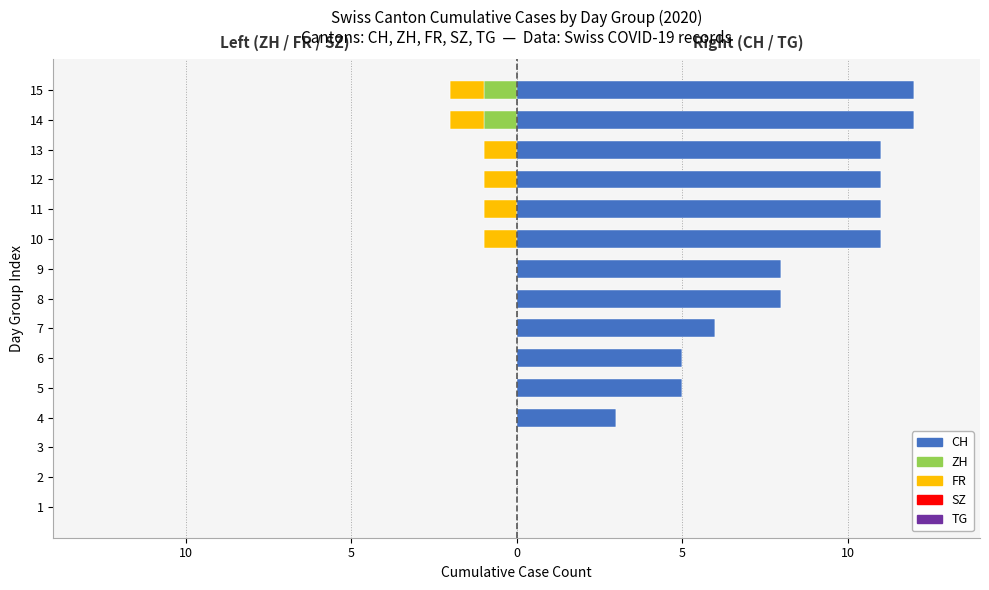

Are the bars horizontal?

Yes